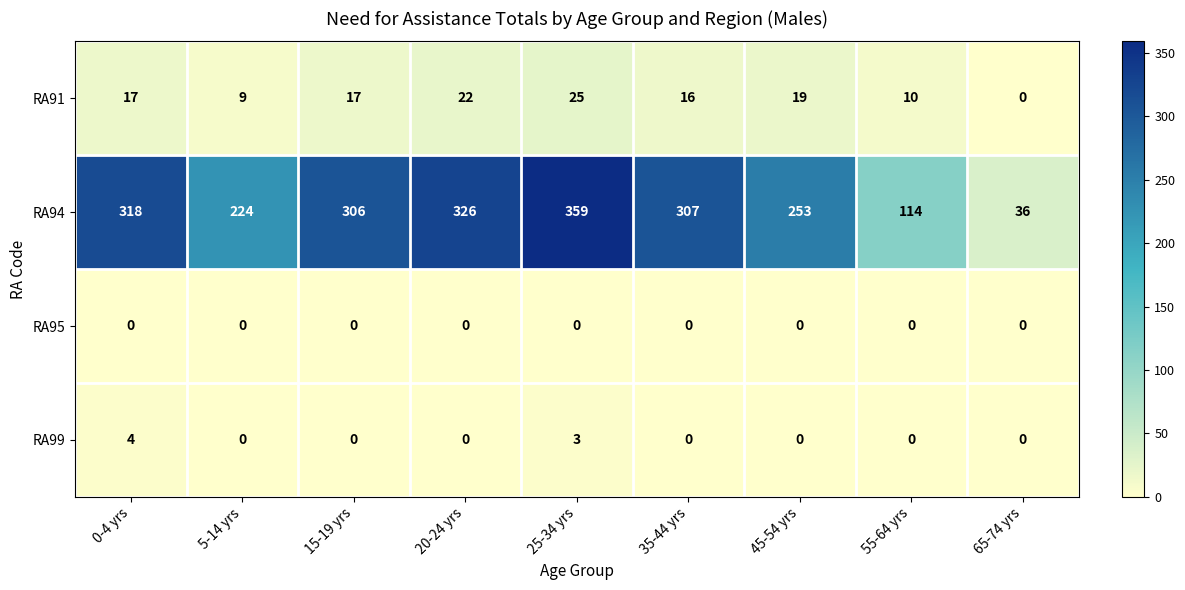

Which series has the largest total across all categories?

RA94